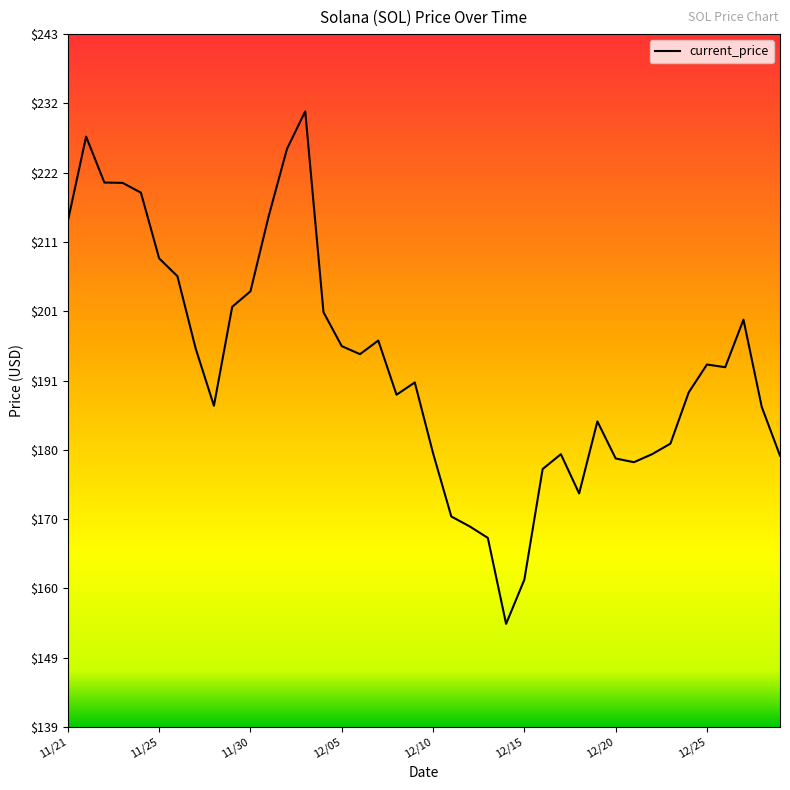

What is the difference between the maximum and minimum values?

76.7